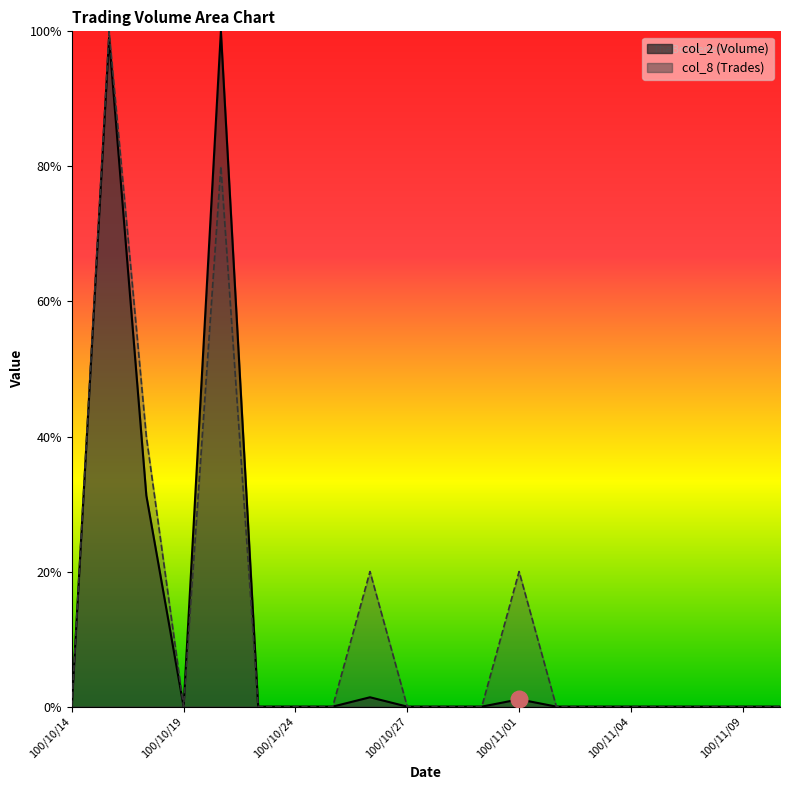

The col_8 series shows 0.5 at 100/10/27. True or false?

False